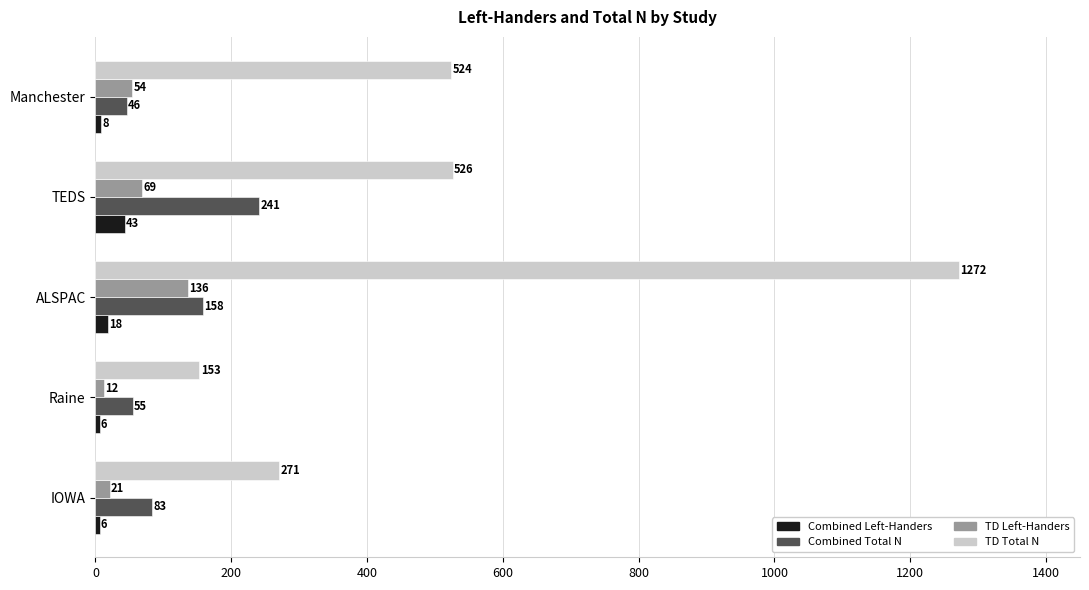

What is the difference between the Combined Total N values at TEDS and IOWA?

158